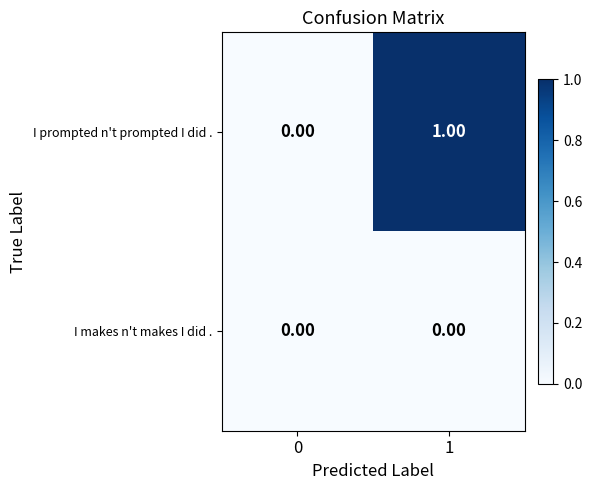

Which series has the largest total across all categories?

I prompted n't prompted I did .